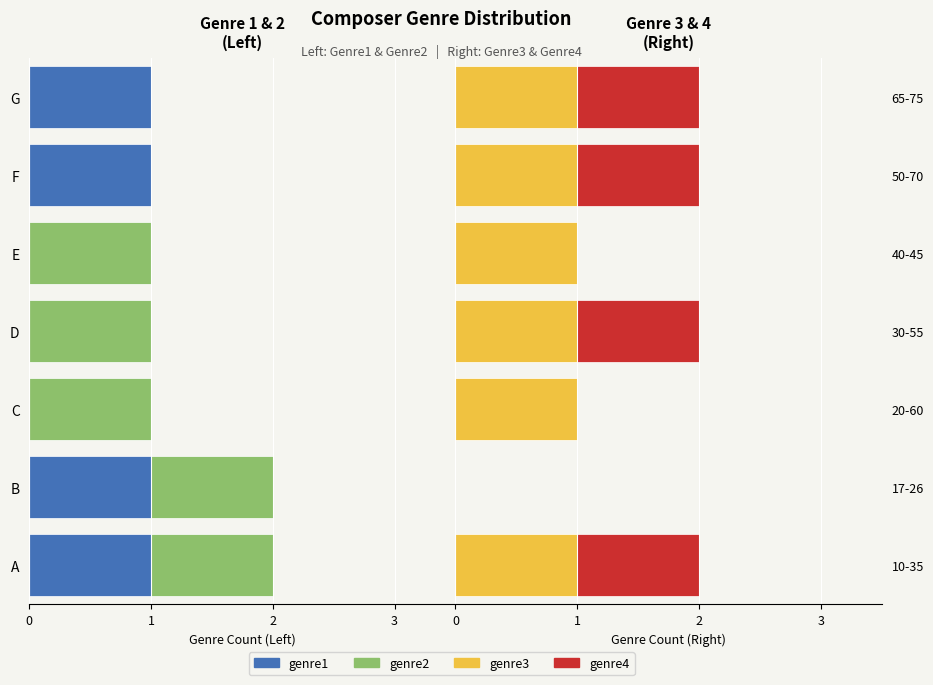

What are all the series names shown in the legend?

genre1, genre2, genre3, genre4